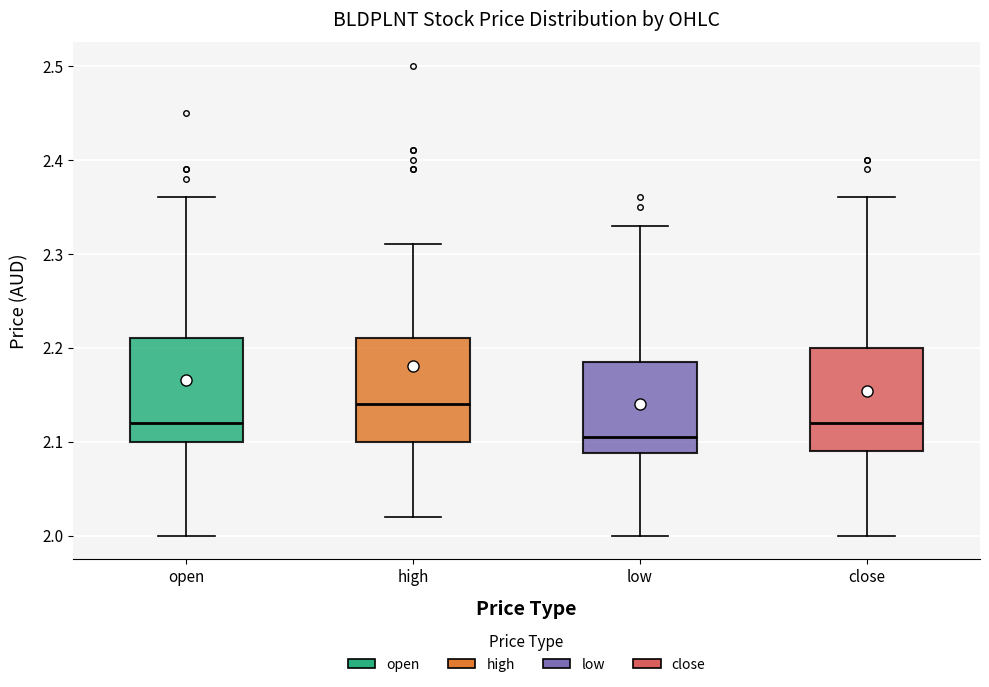

Reading left to right, read every box against the y-axis: the position of its median line, the range the box covers, and the ends of its whiskers. The values are not printed on the chart, so give them approximately, as read against the axis.

open: median 2.12, box 2.10 to 2.21, whiskers 2.00 to 2.36
high: median 2.14, box 2.10 to 2.21, whiskers 2.02 to 2.31
low: median 2.11, box 2.09 to 2.19, whiskers 2.00 to 2.33
close: median 2.12, box 2.09 to 2.20, whiskers 2.00 to 2.36